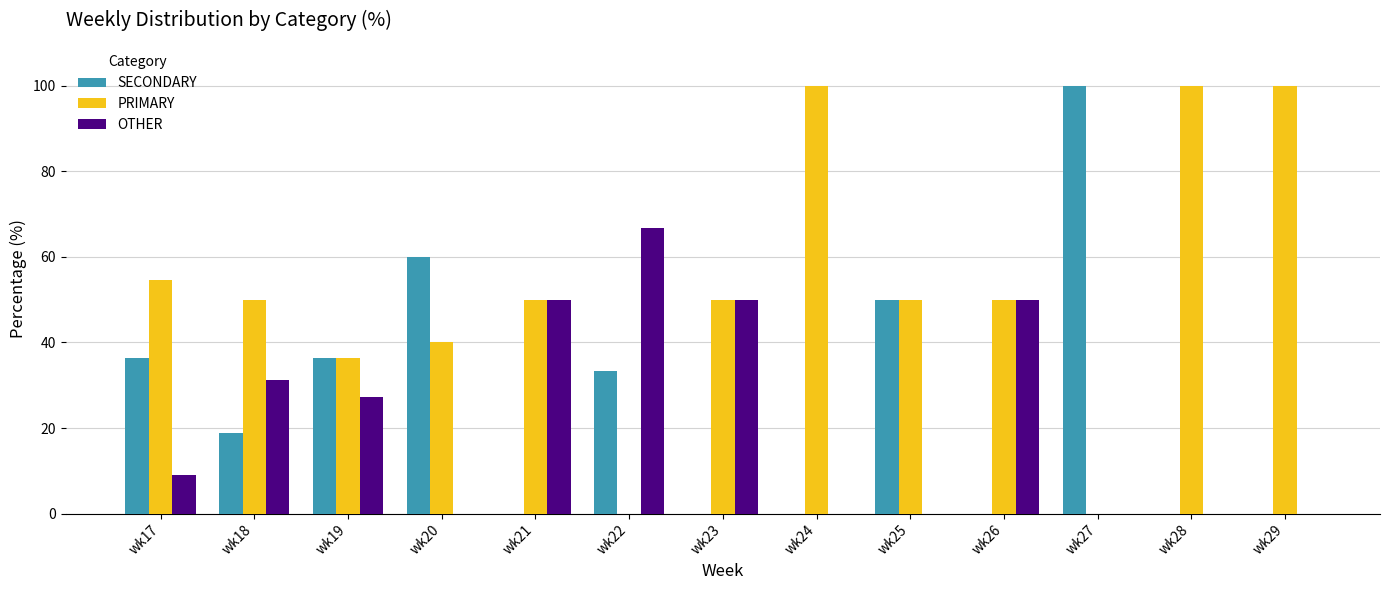

True or false: SECONDARY has a value of 0.0 at wk26.

True